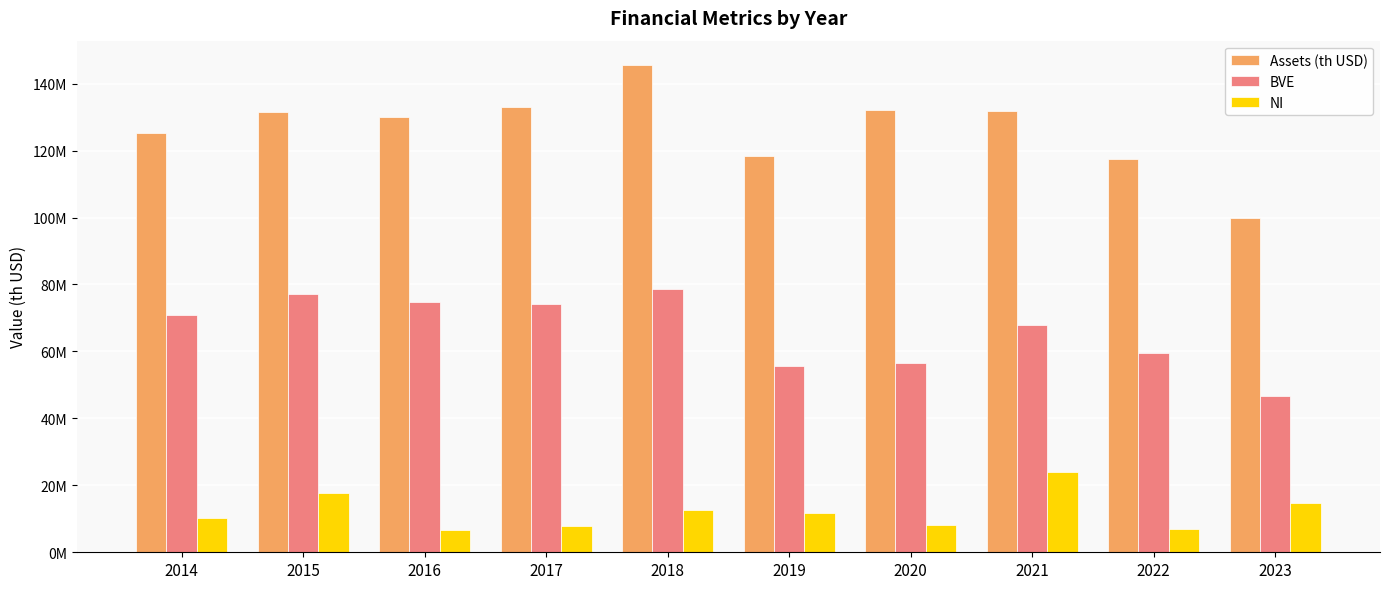

Which category has the lowest value across all series?

2016